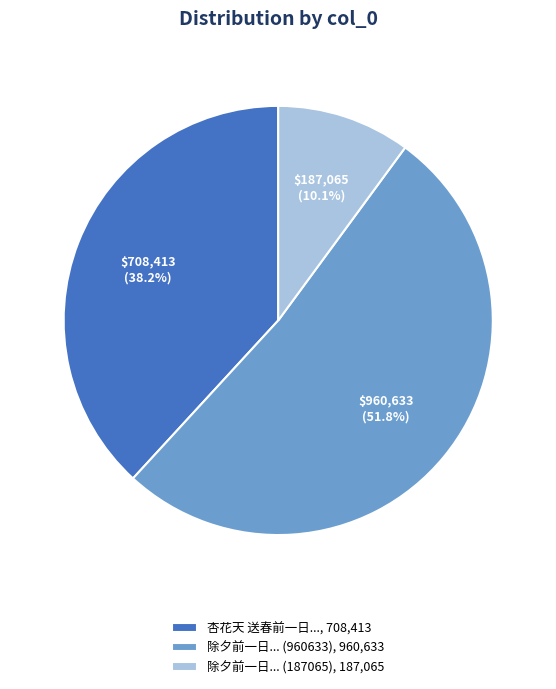

How many segments does this pie chart have?

3